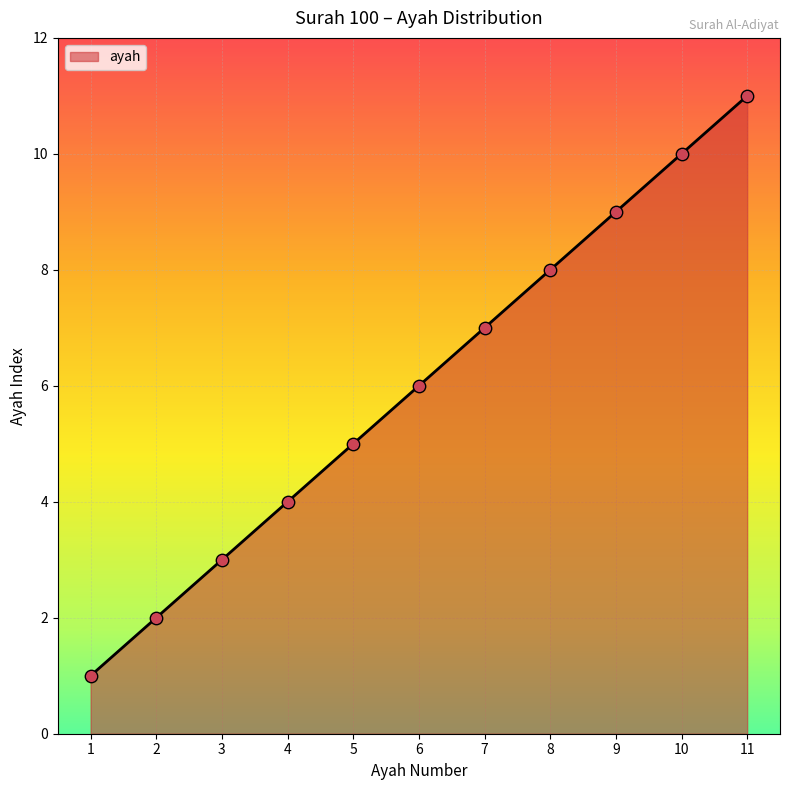

Which has a higher value, 2 or 6?

6